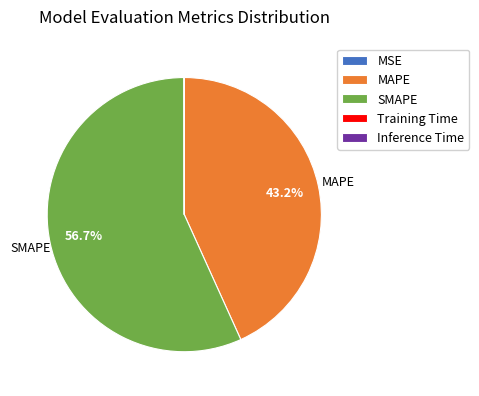

Is there a majority slice in this chart?

Yes